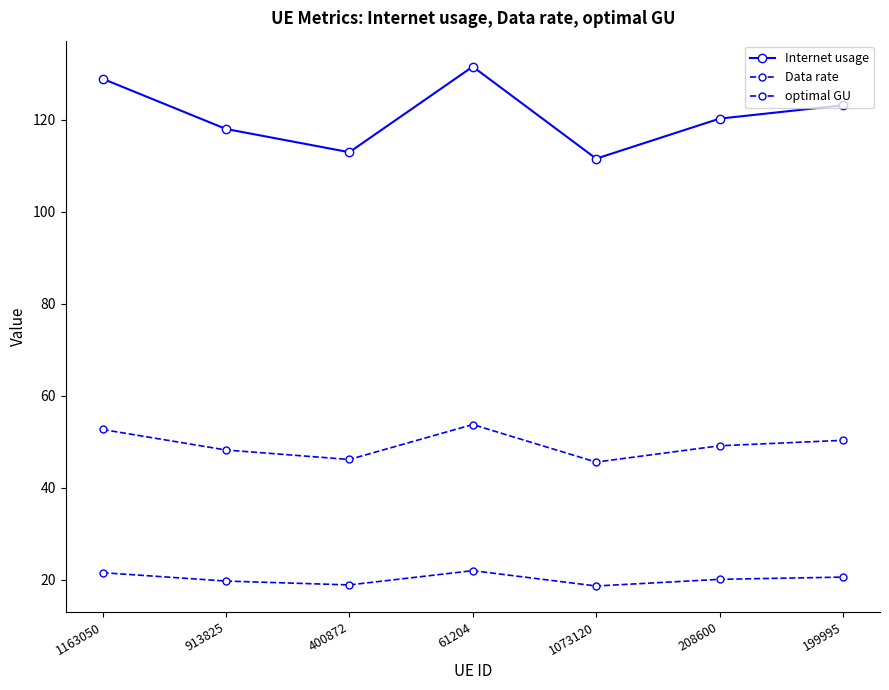

How many lines are shown in the chart?

3